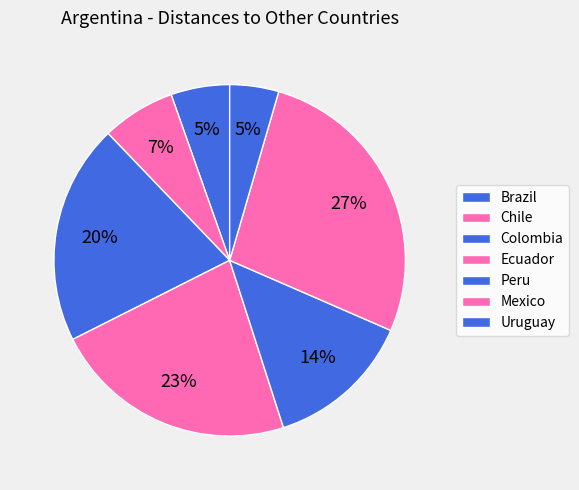

Is there any slice that represents more than half of the pie?

No